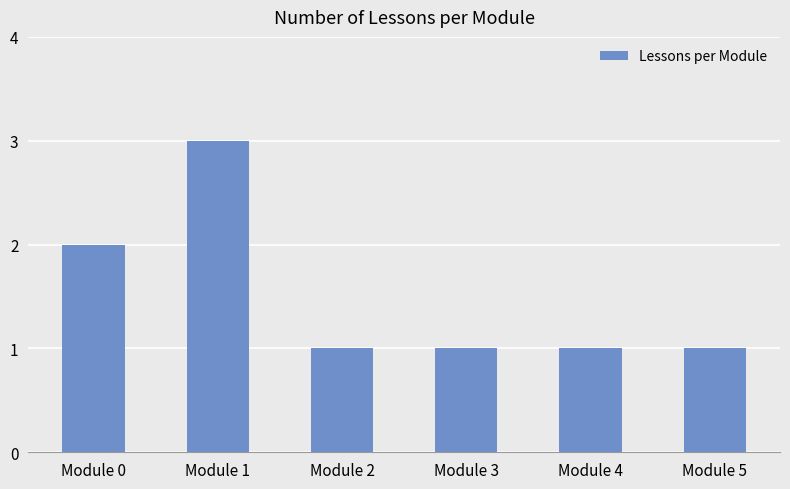

What is the greatest value displayed?

3